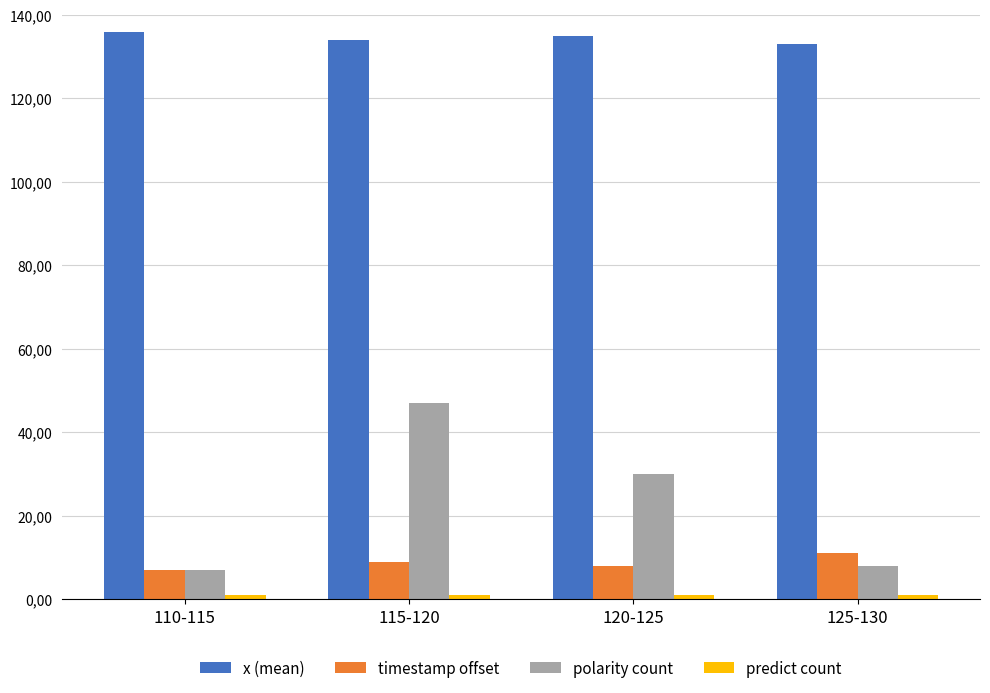

The value of predict count at 120-125 is 1. True or false?

True